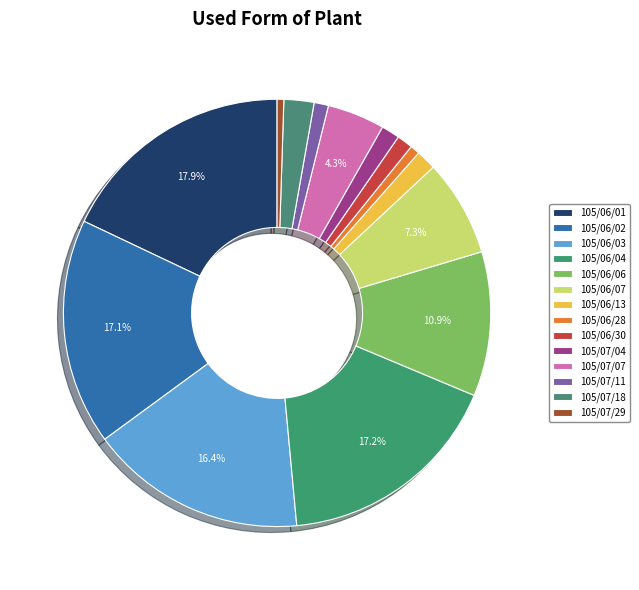

The 105/07/11 slice represents 13% of the pie. True or false?

False